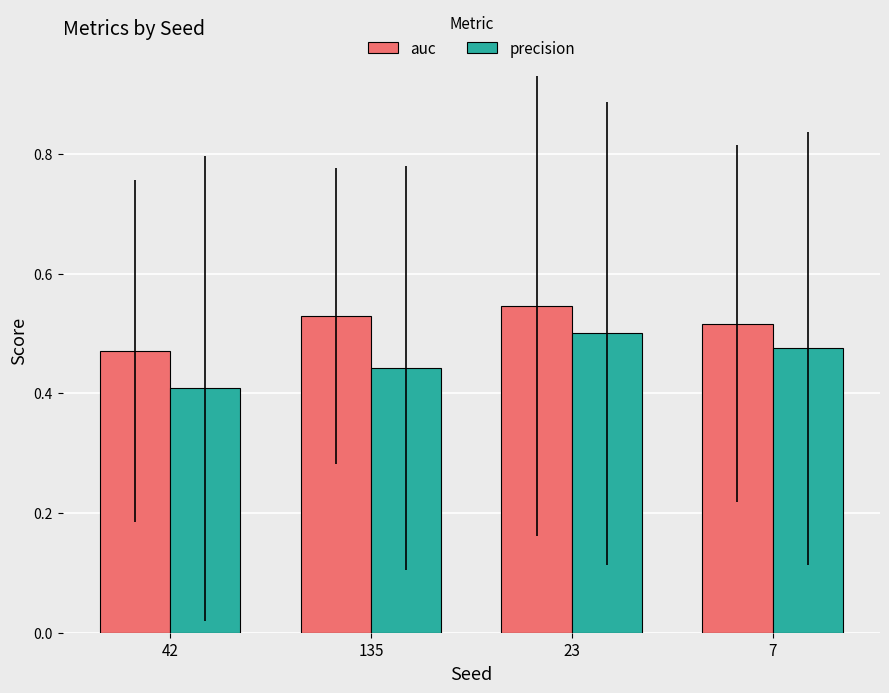

At which label does auc reach its minimum?

42